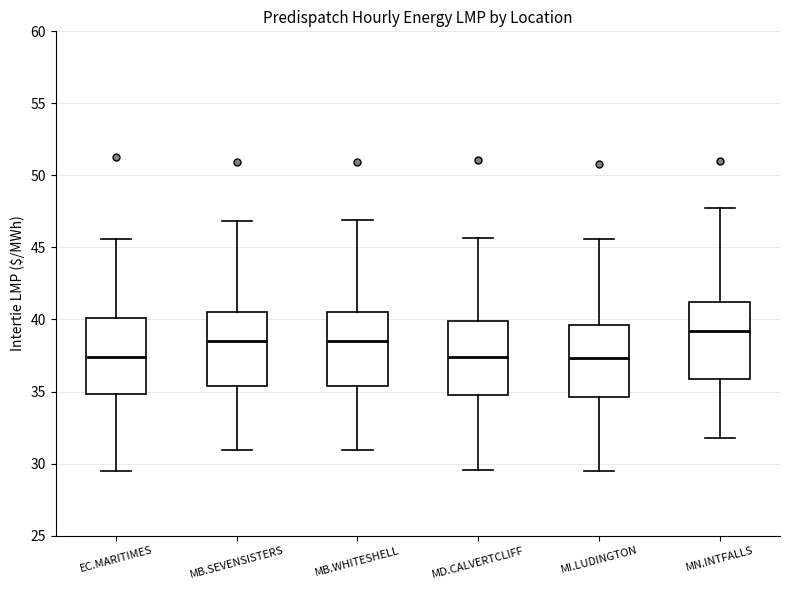

Which box's median line is the highest?

MN.INTFALLS